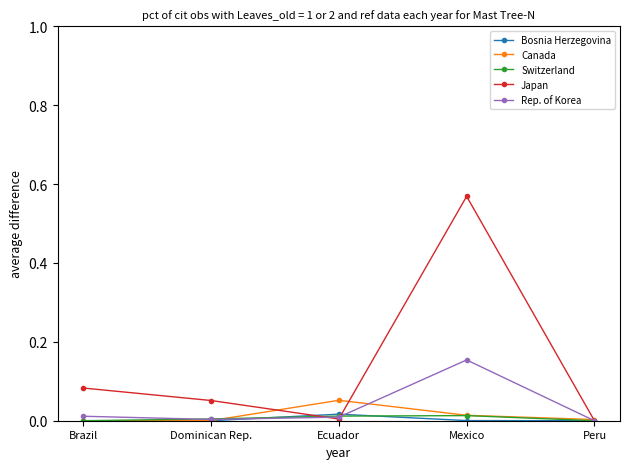

Is it true that Switzerland equals 0.0 at Dominican Rep.?

True